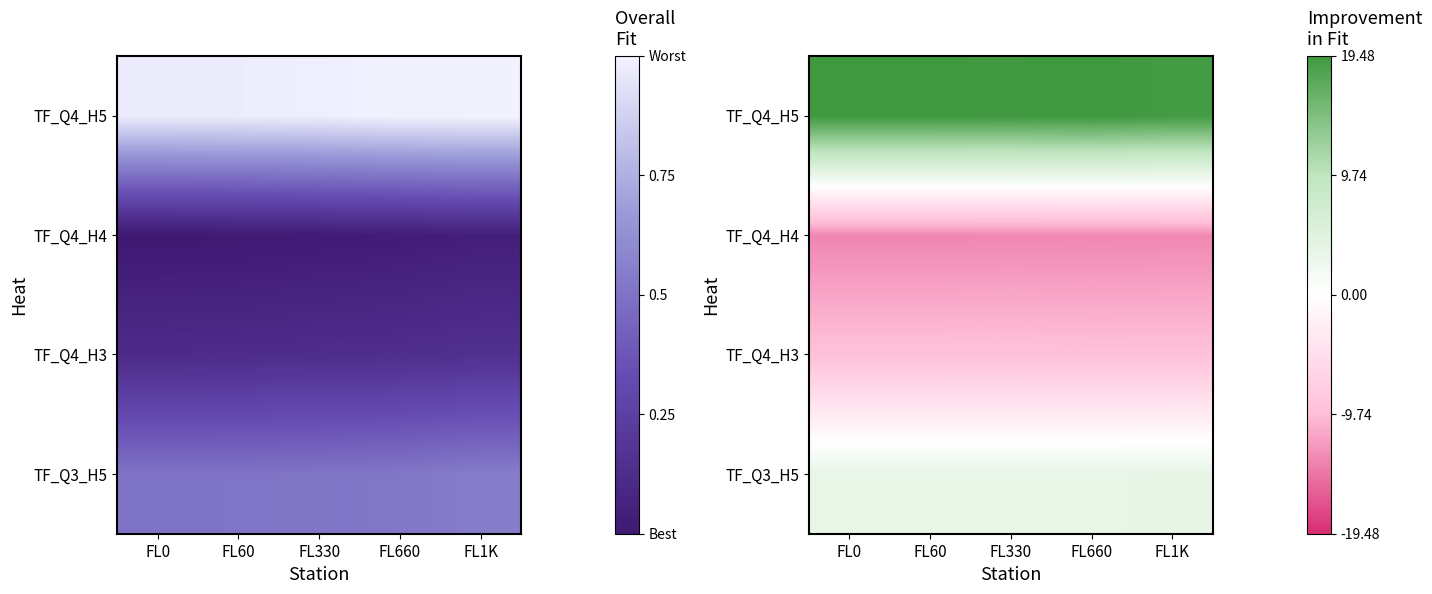

Is it true that TF_Q4_H5 equals 33.1 at FL330?

False